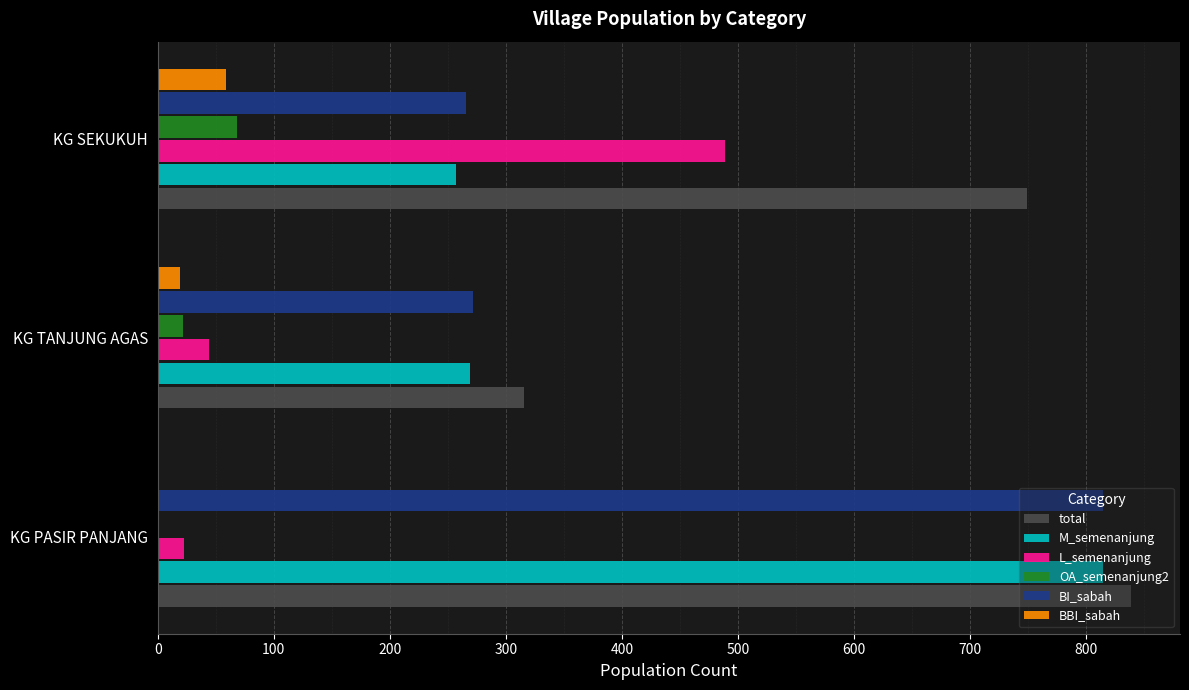

Which category has the highest value in the total series?

KG PASIR PANJANG